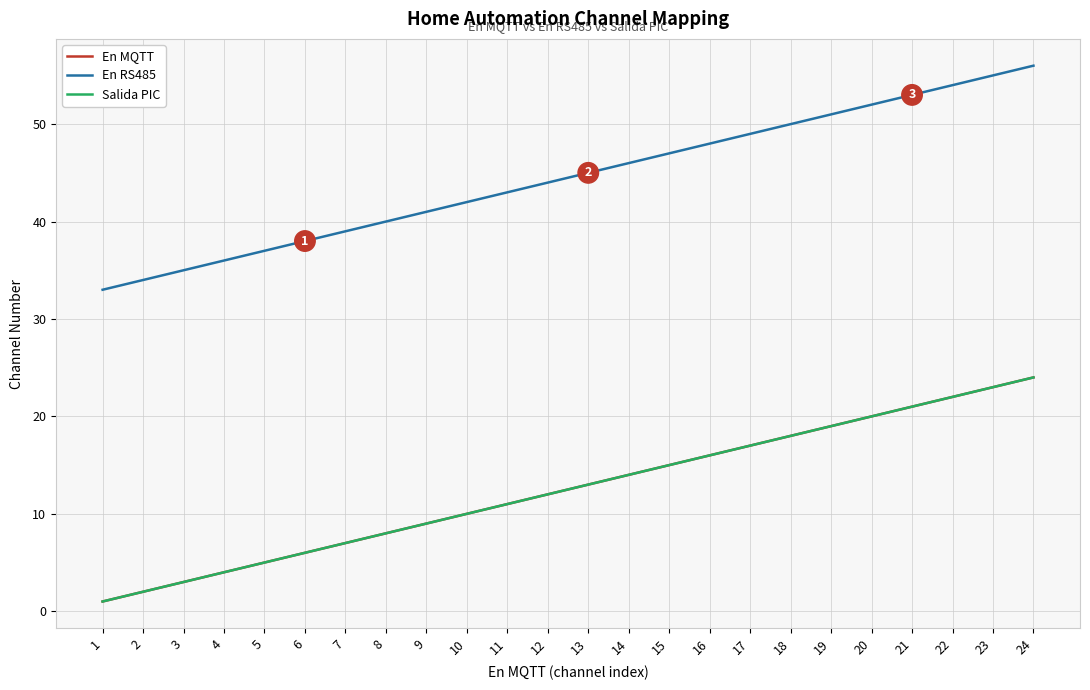

Does the chart have visible grid lines?

Yes